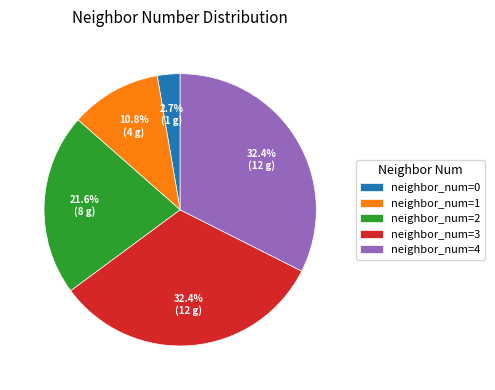

Which has a higher value, neighbor_num=3 or neighbor_num=2?

neighbor_num=3